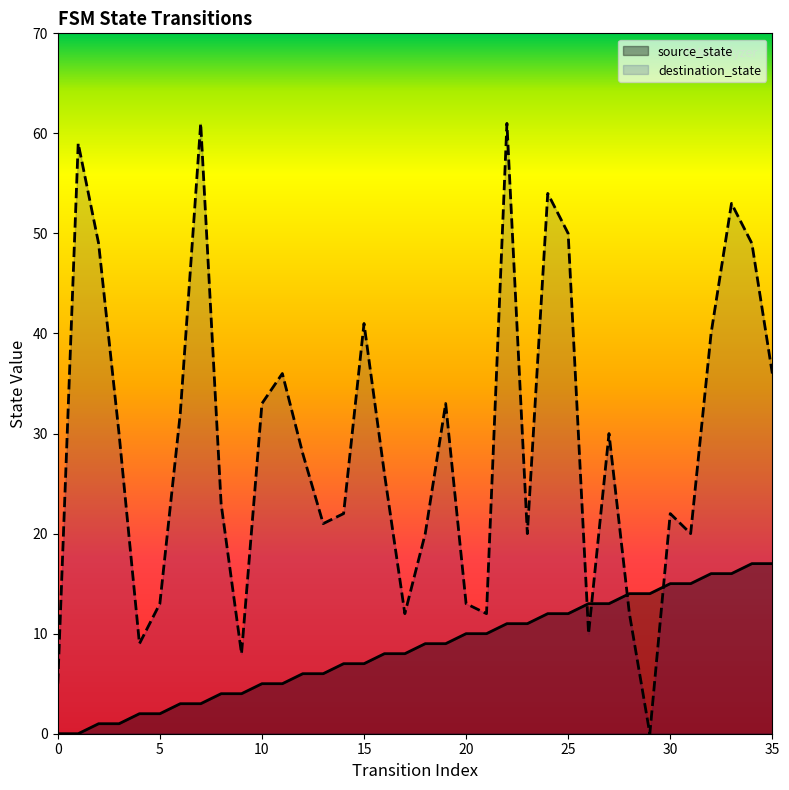

What is the difference between the destination_state values at 22 and 12?

33